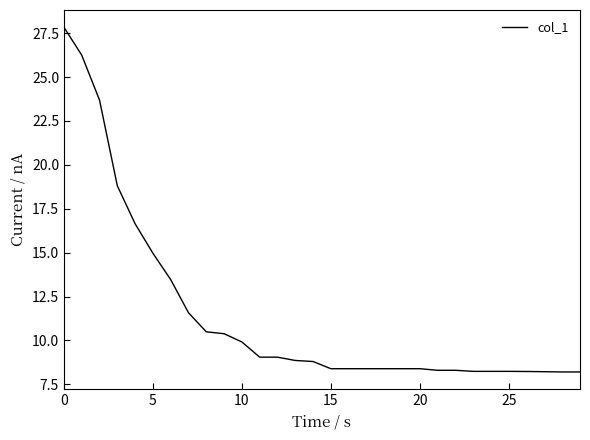

What is the difference between the maximum and minimum values?

19.6